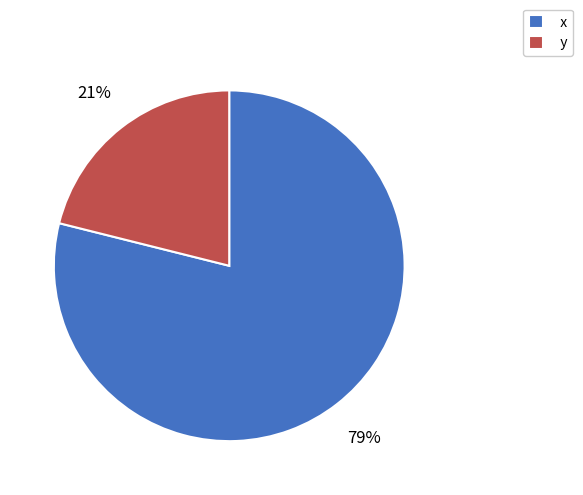

To the nearest percent, what portion does y represent?

21%